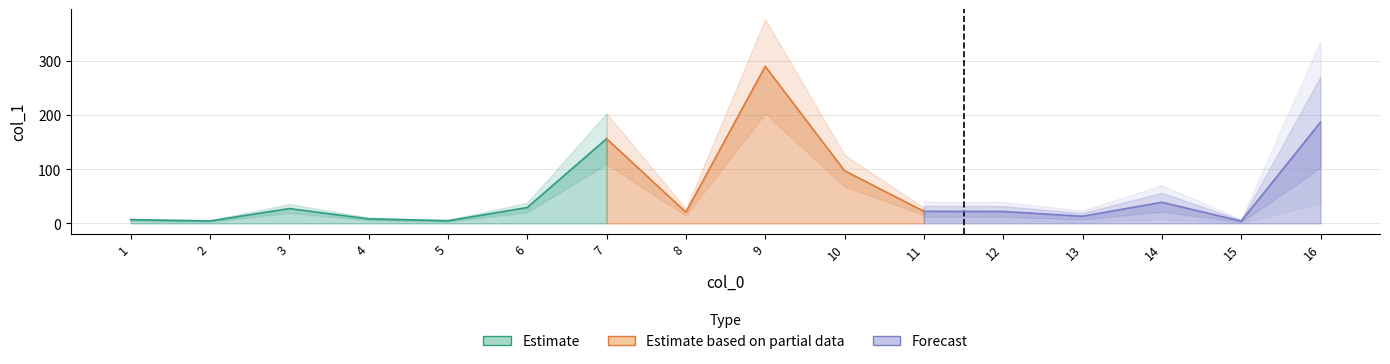

Where is the data nearest to the value 146?

7